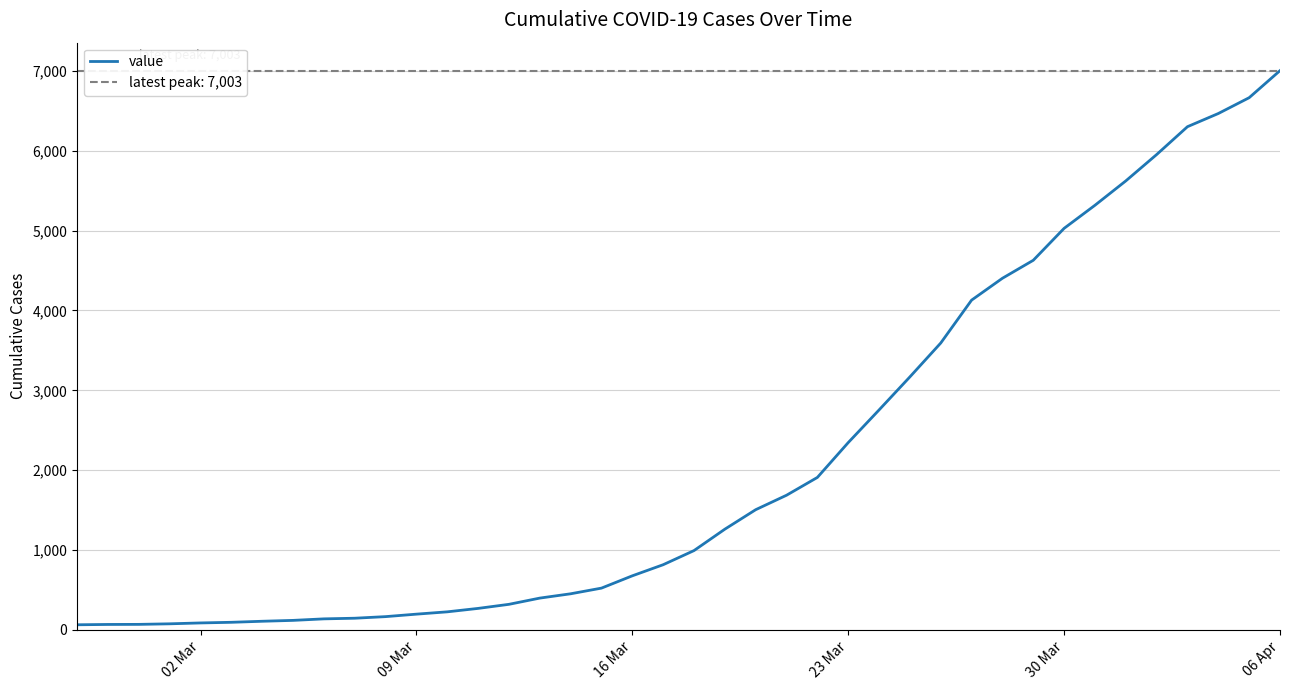

Does the chart have visible grid lines?

Yes